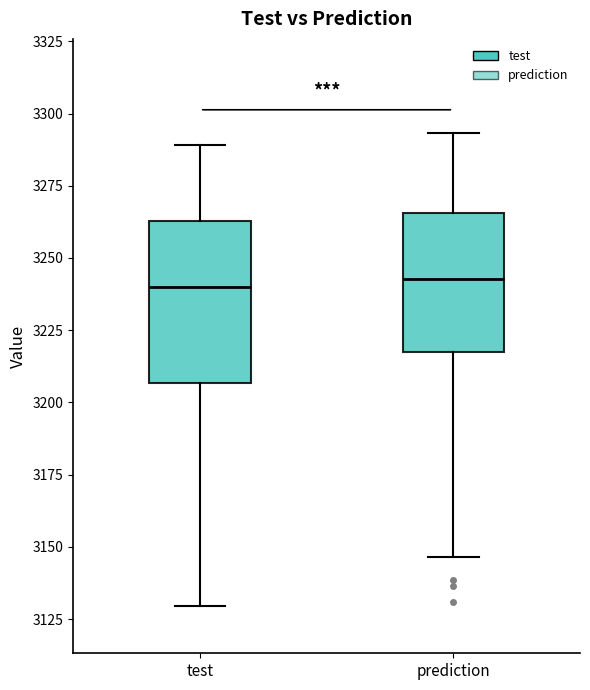

Which box is the tallest, from its lower edge to its upper edge?

test